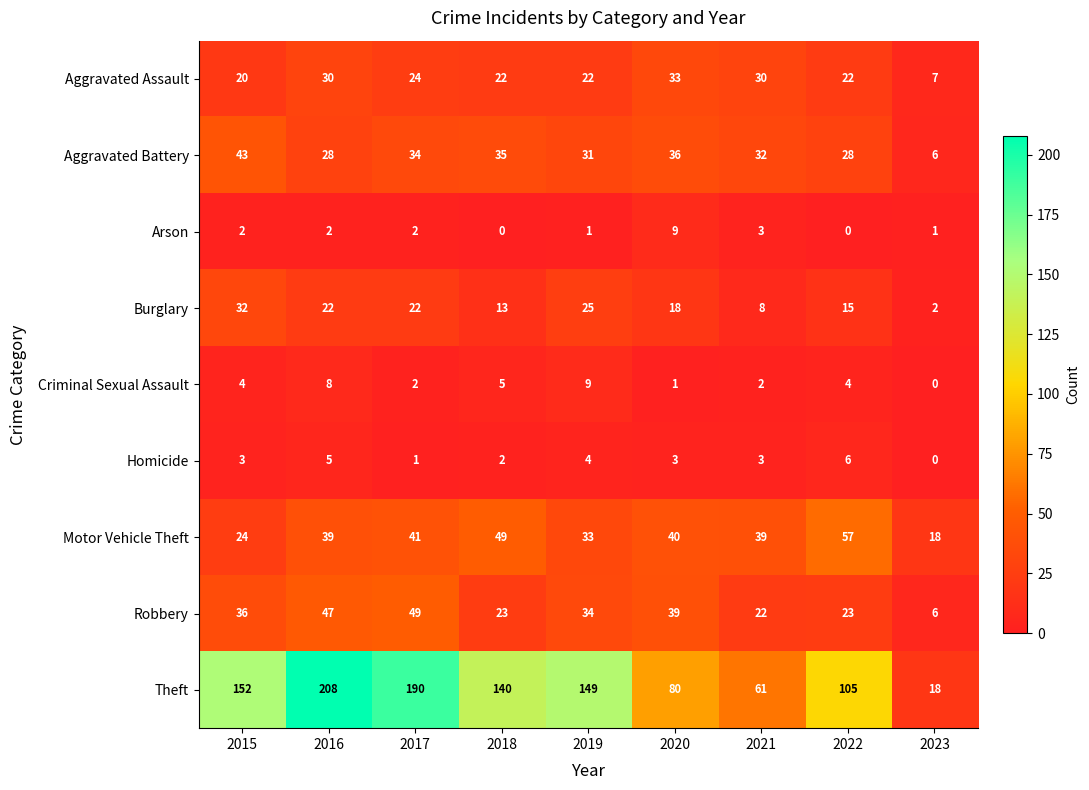

How many Criminal Sexual Assault values are between 2 and 5?

5